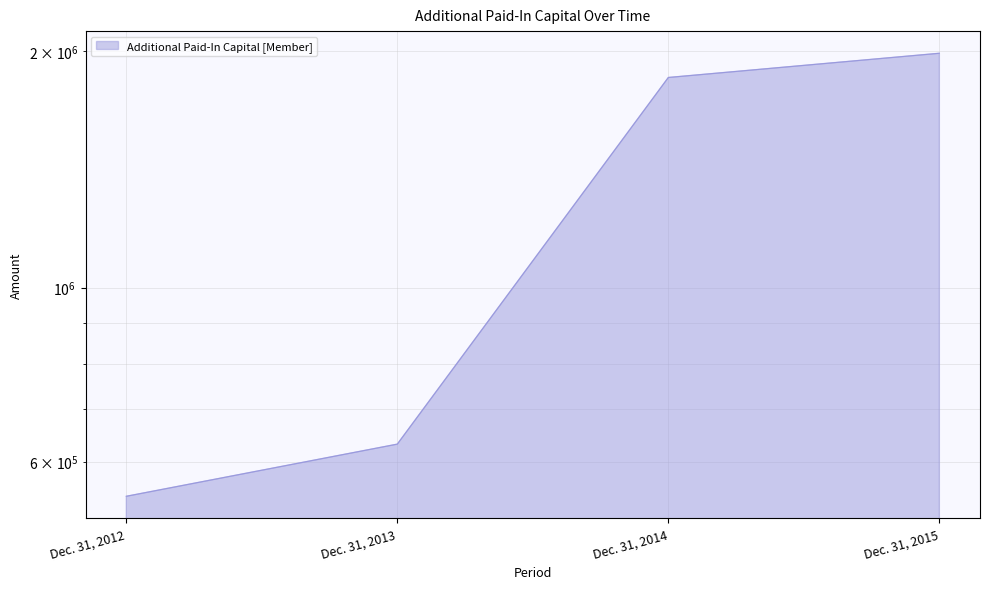

What is the approximate value at Dec. 31, 2014?

1852442